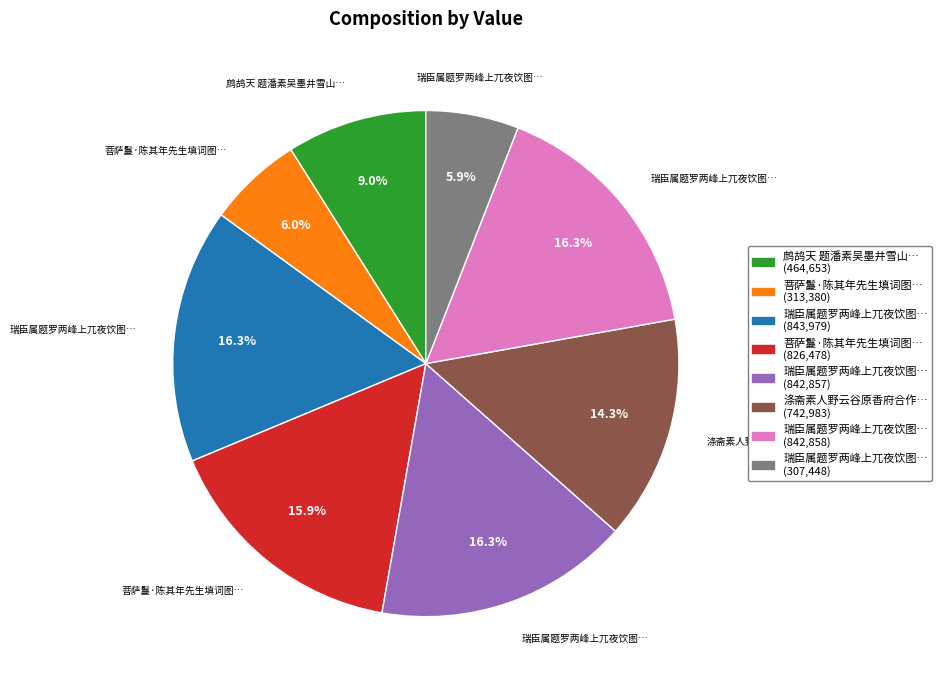

To the nearest percent, what is the average slice percentage?

12%